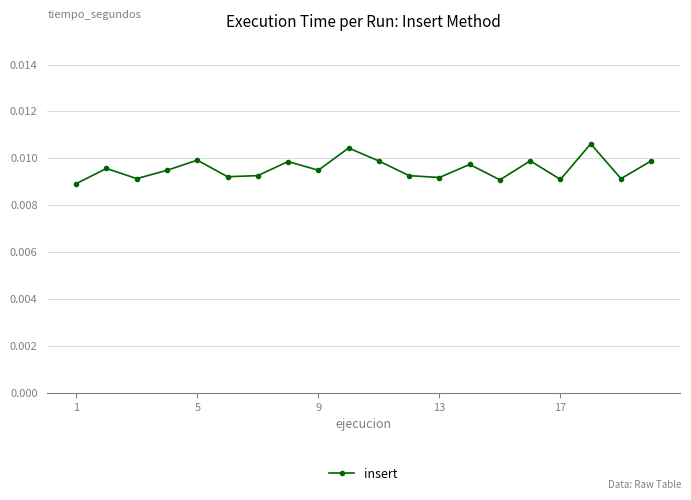

How many interior local peaks (higher than both neighbors) does the data have?

7